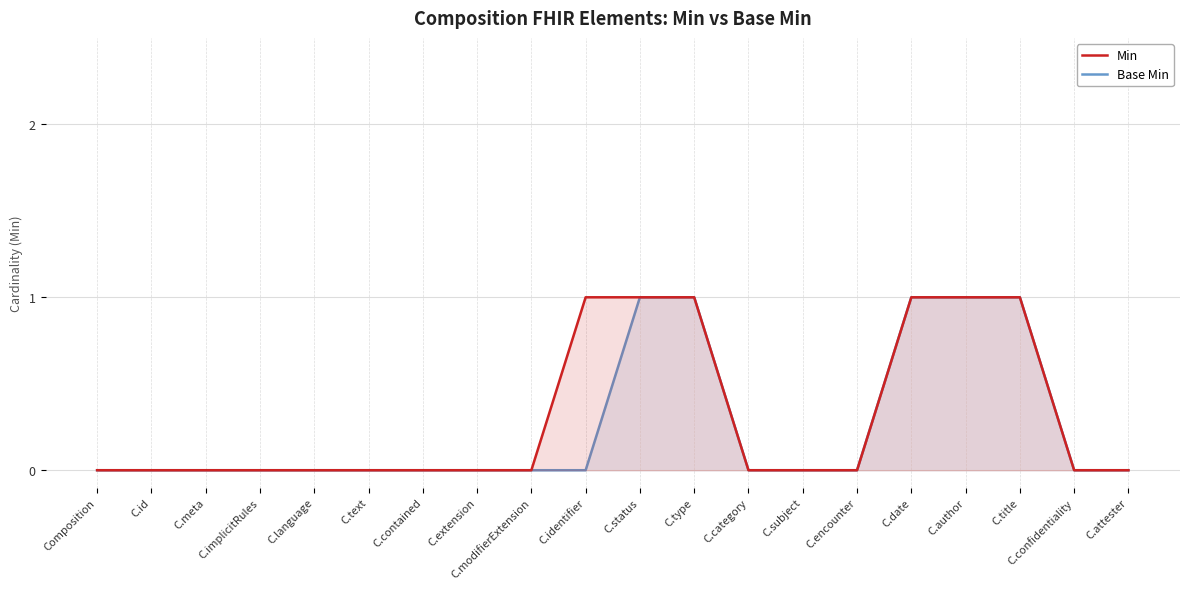

Reading right to left, what are all the values shown in this chart?

Min: C.attester=0	C.confidentiality=0	C.title=1	C.author=1	C.date=1	C.encounter=0	C.subject=0	C.category=0	C.type=1	C.status=1	C.identifier=1	C.modifierExtension=0	C.extension=0	C.contained=0	C.text=0	C.language=0	C.implicitRules=0	C.meta=0	C.id=0	Composition=0
Base Min: C.attester=0	C.confidentiality=0	C.title=1	C.author=1	C.date=1	C.encounter=0	C.subject=0	C.category=0	C.type=1	C.status=1	C.identifier=0	C.modifierExtension=0	C.extension=0	C.contained=0	C.text=0	C.language=0	C.implicitRules=0	C.meta=0	C.id=0	Composition=0